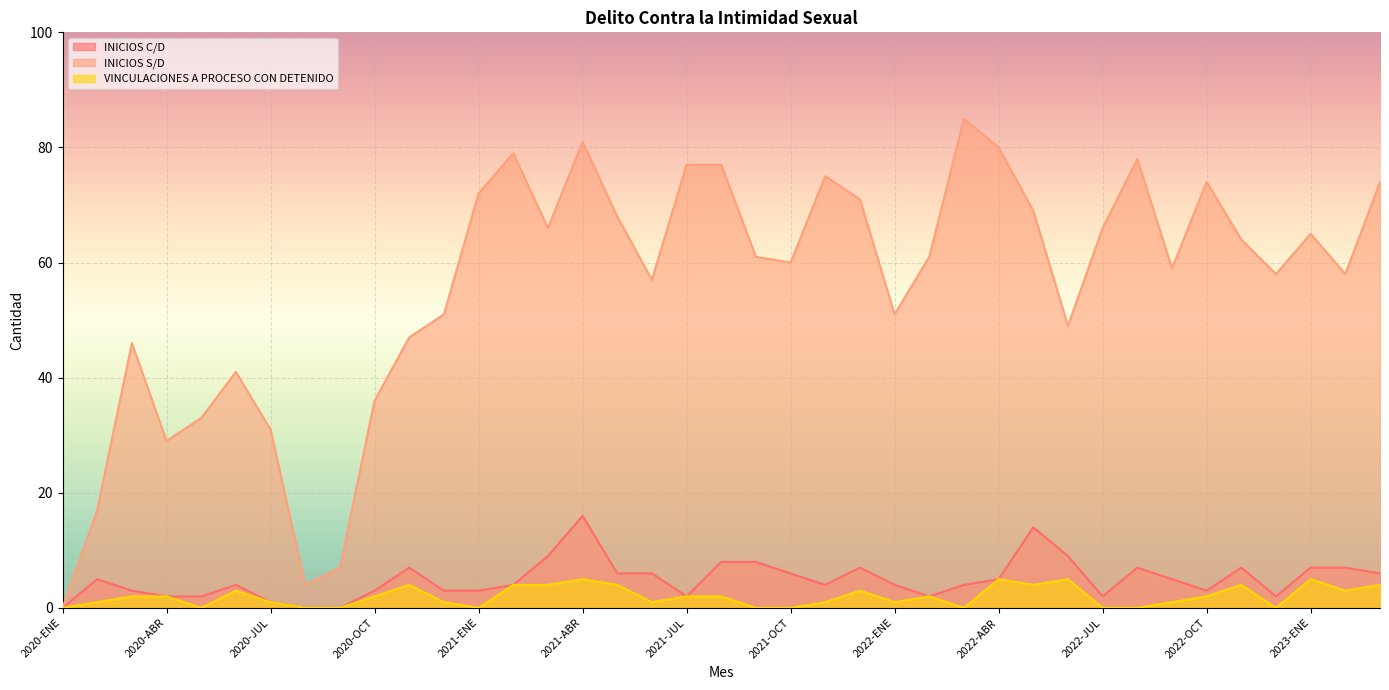

Is it true that INICIOS C/D equals 2 at 2023-MAR?

False